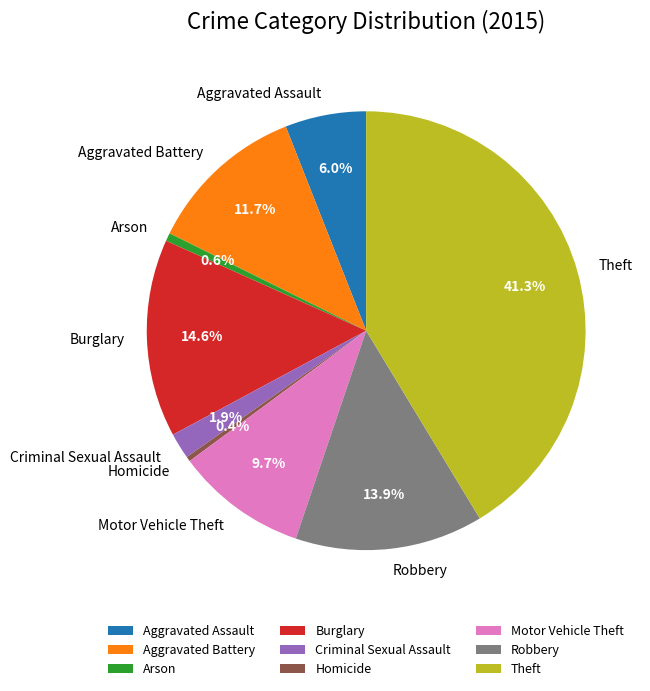

Does any single category account for the majority?

No